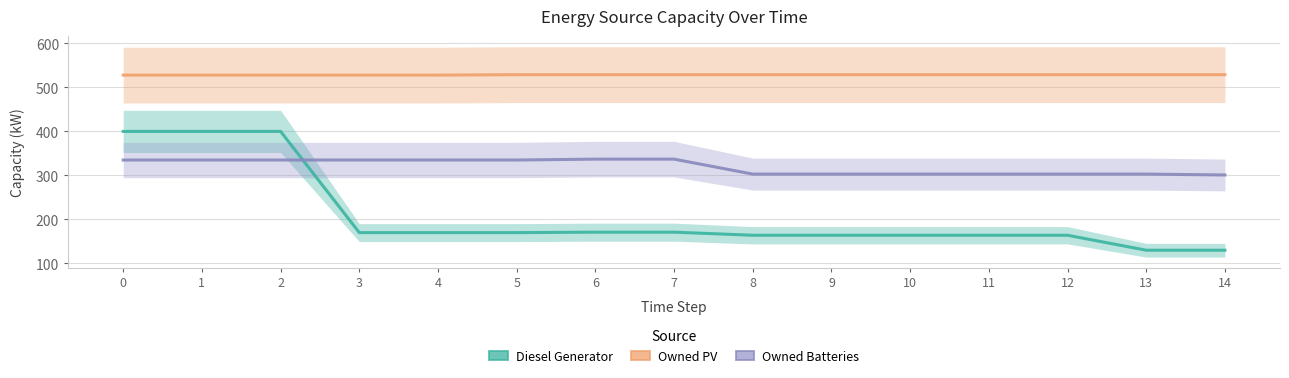

How many distinct data groups are displayed?

3